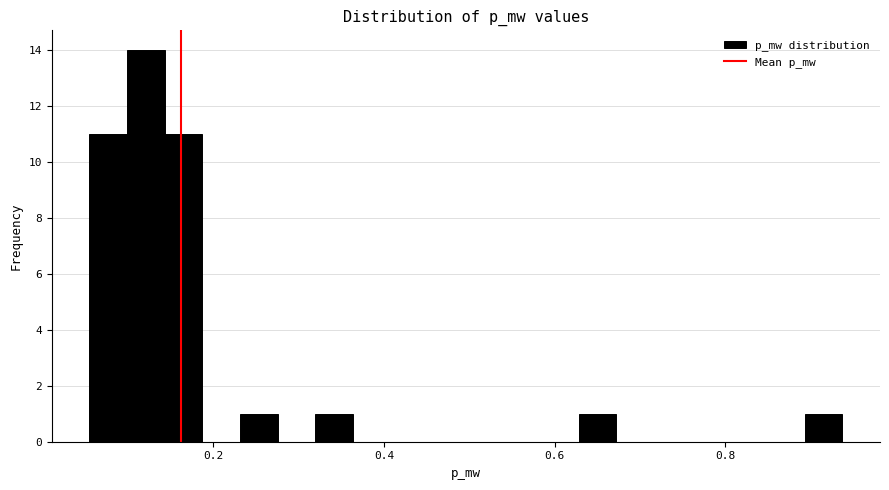

Read against the x-axis, roughly where is the centre of the tallest bar?

0.12